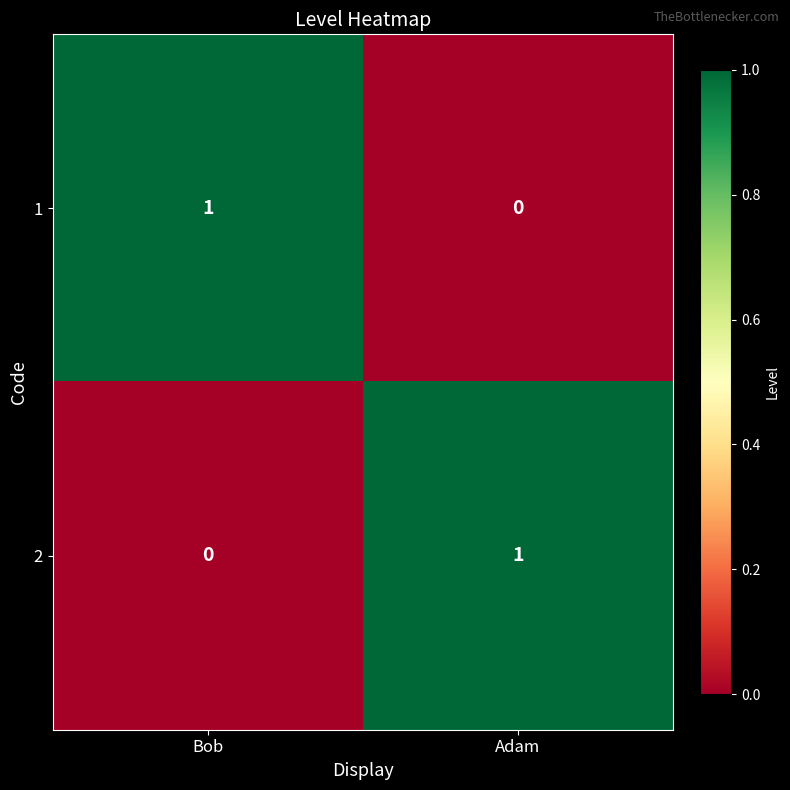

How many positive values does the 2 series have?

1